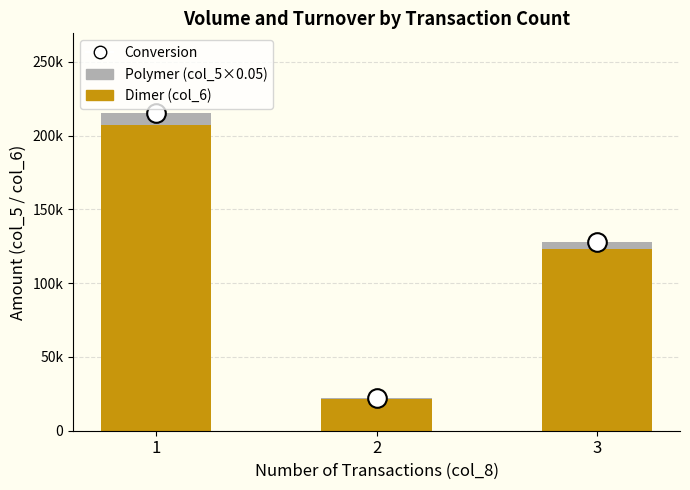

What are all the series names shown in the legend?

Dimer, Polymer, Conversion